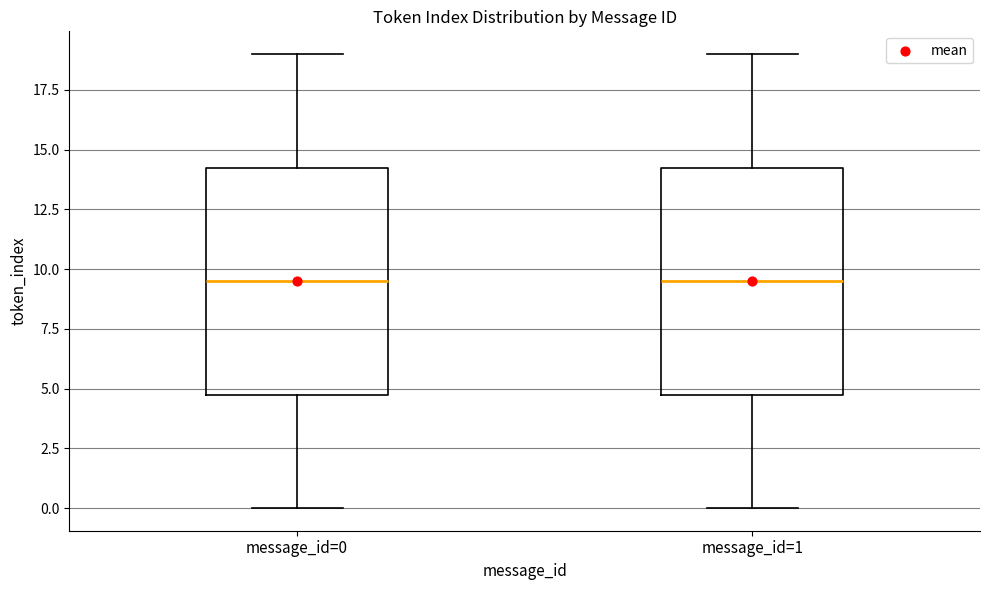

Reading left to right, read every box against the y-axis: the position of its median line, the range the box covers, and the ends of its whiskers. The values are not printed on the chart, so give them approximately, as read against the axis.

message_id=0: median 9.5, box 5.0 to 14.5, whiskers 0.0 to 19.0
message_id=1: median 9.5, box 5.0 to 14.5, whiskers 0.0 to 19.0